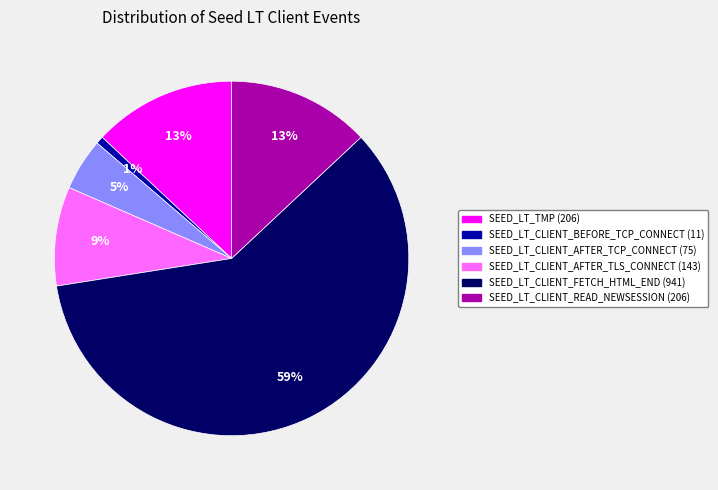

Is there a majority slice in this chart?

Yes